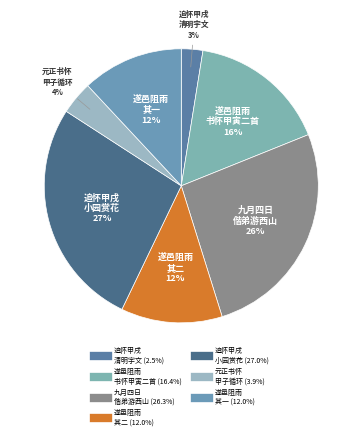

Count the number of slices in the pie.

7